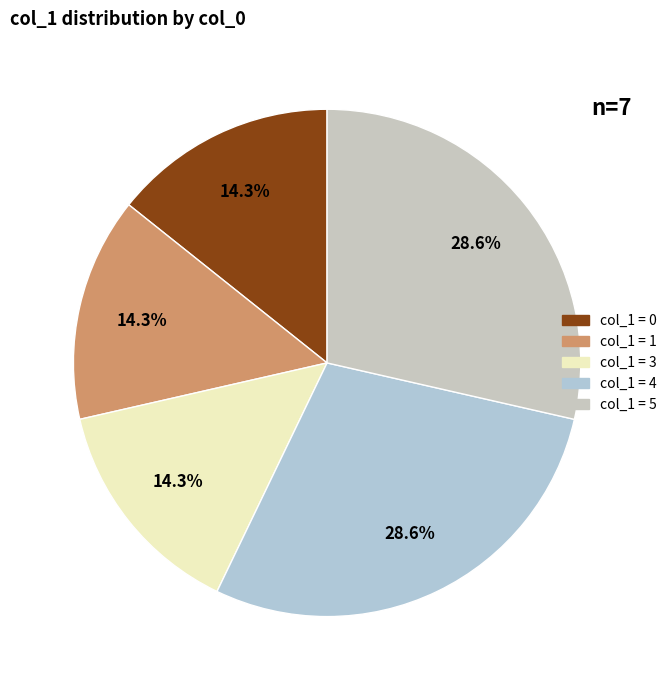

How many slices are in this pie chart?

5